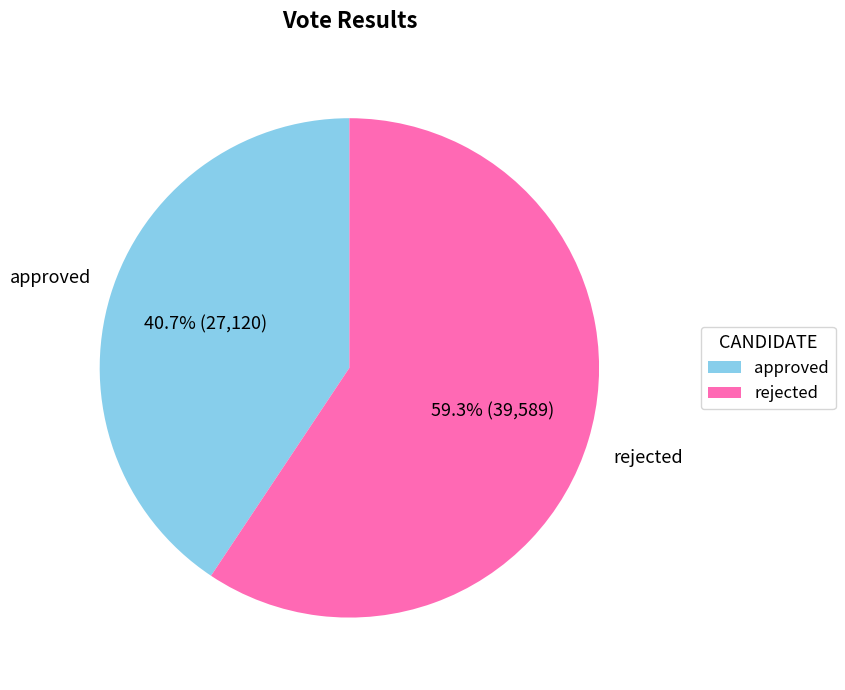

Rank the categories by value from highest to lowest.

rejected, approved